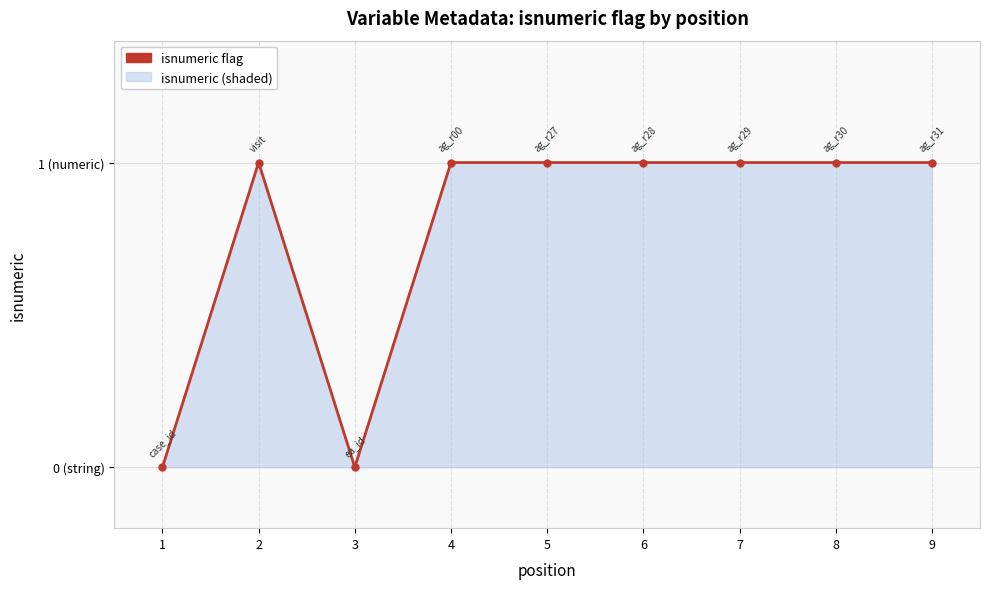

The chart shows a value of 1 at 6. True or false?

True